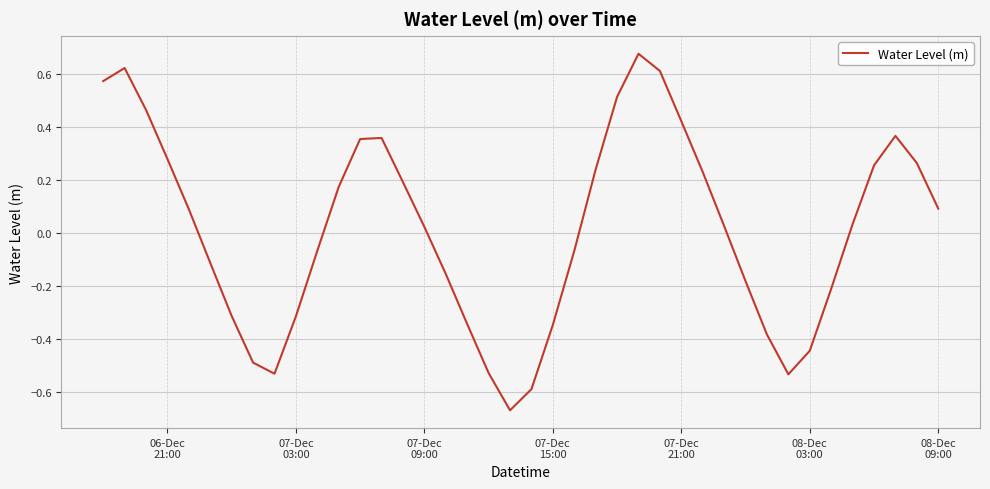

What is the difference between the maximum and minimum values?

1.3